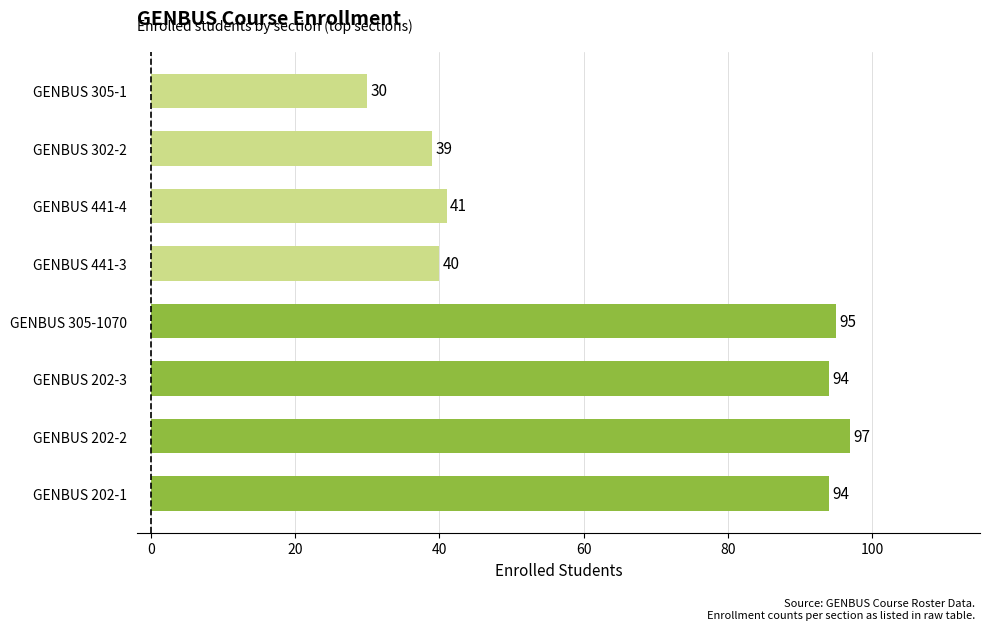

Reading bottom to top, what are all the values shown in this chart?

GENBUS 202-1=94	GENBUS 202-2=97	GENBUS 202-3=94	GENBUS 305-1070=95	GENBUS 441-3=40	GENBUS 441-4=41	GENBUS 302-2=39	GENBUS 305-1=30